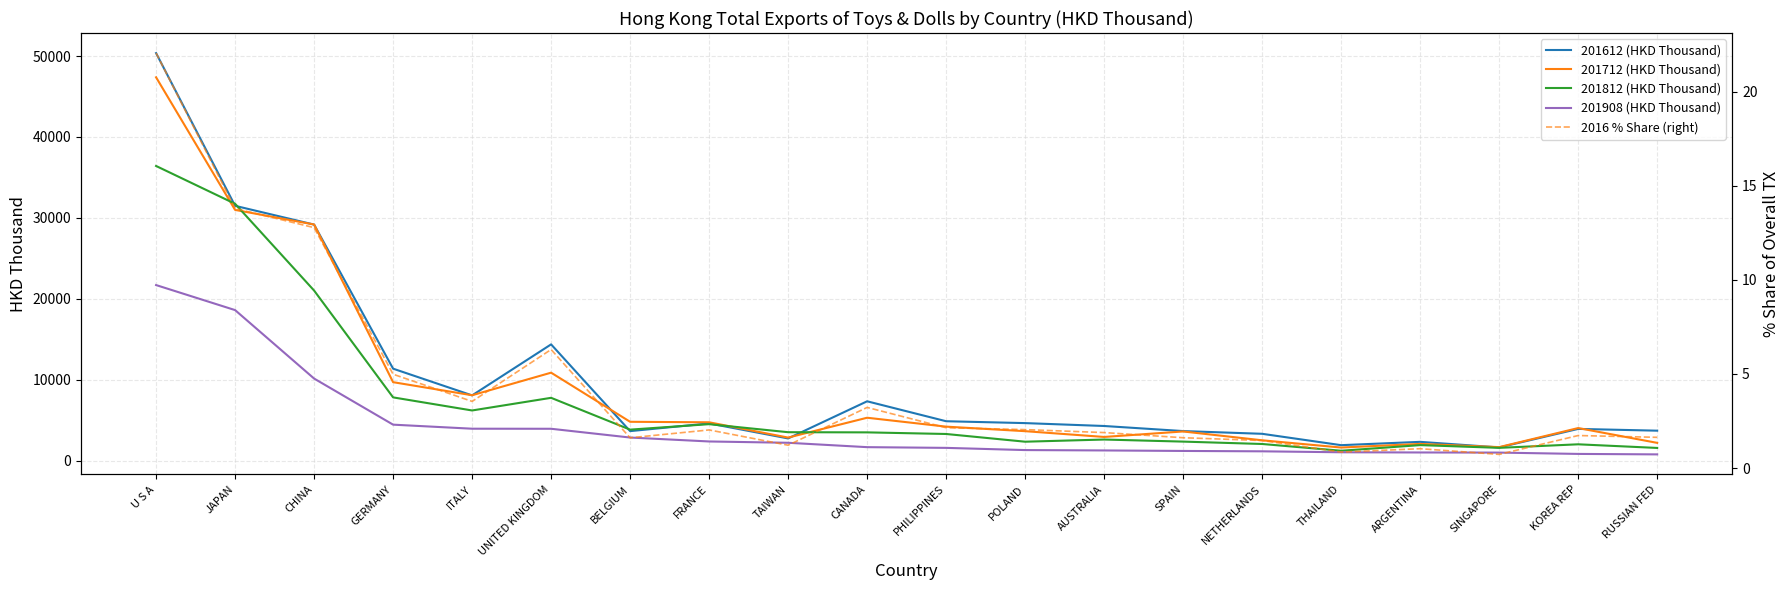

Between which two adjacent categories do 201612 (HKD Thousand) and 201812 (HKD Thousand) first intersect?

U S A and JAPAN